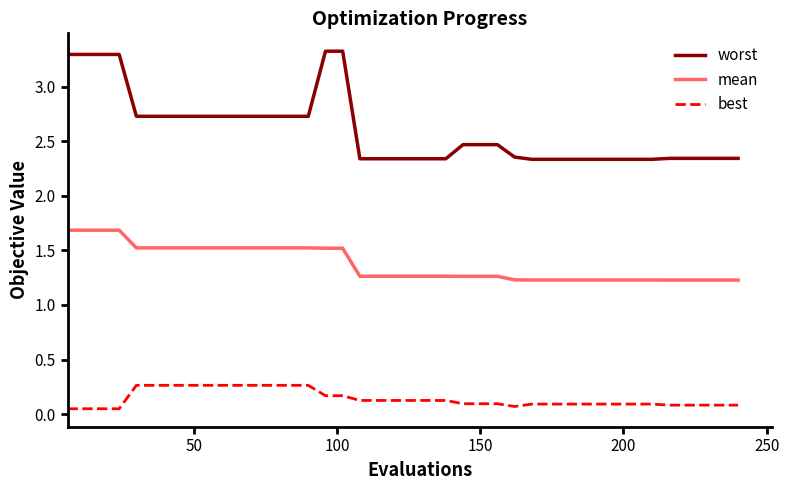

Which series has the largest total across all categories?

worst